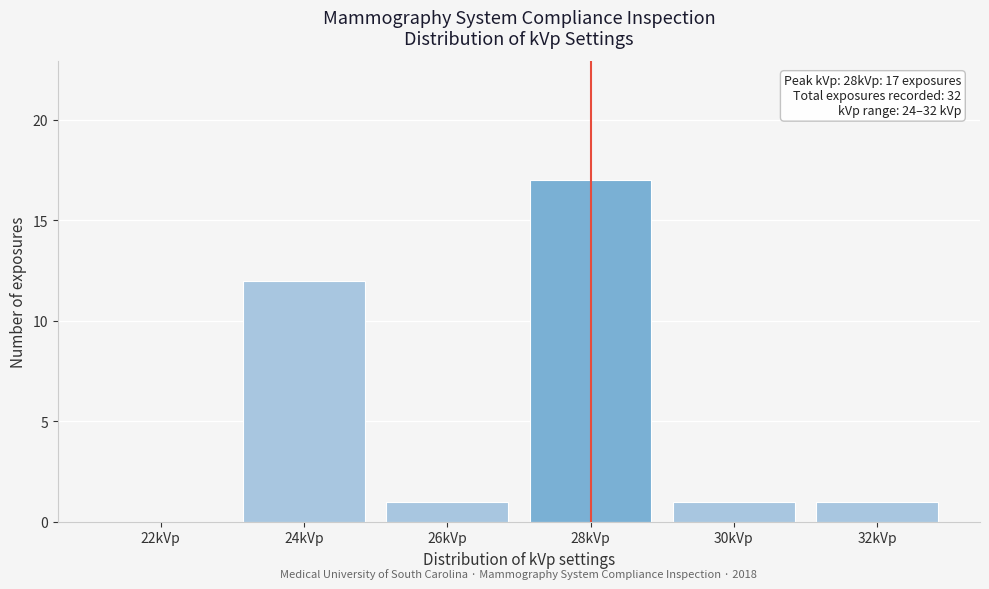

Reading right to left, what are all the values shown in this chart?

32kVp=1	30kVp=1	28kVp=17	26kVp=1	24kVp=12	22kVp=0